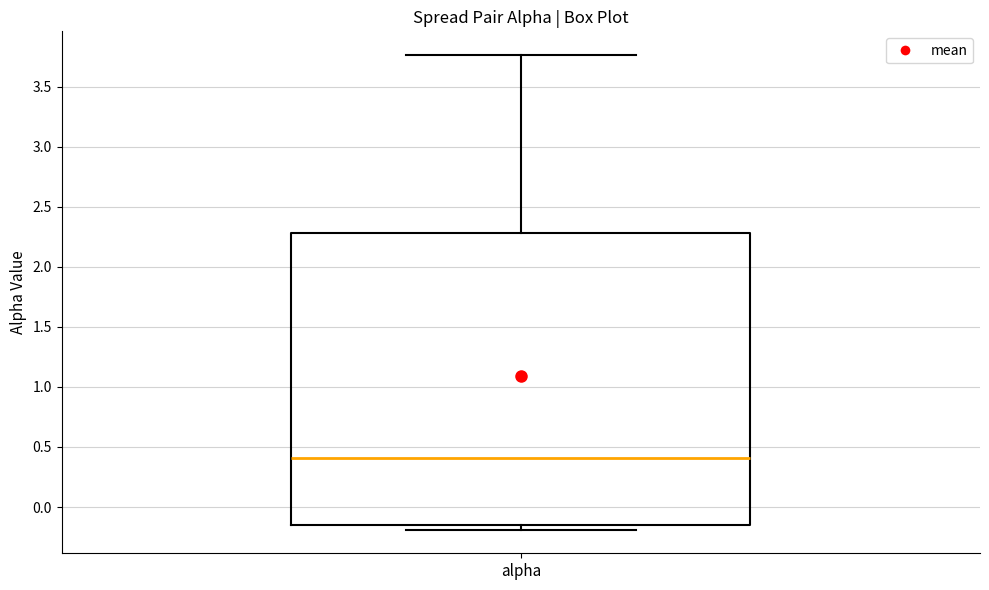

Transcribe this box plot: give where the median line is, the range the box spans, and where the two whiskers end, as read against the y-axis. The values are not printed on the chart, so give them approximately, as read against the axis.

median 0.40, box -0.15 to 2.30, whiskers -0.20 to 3.75